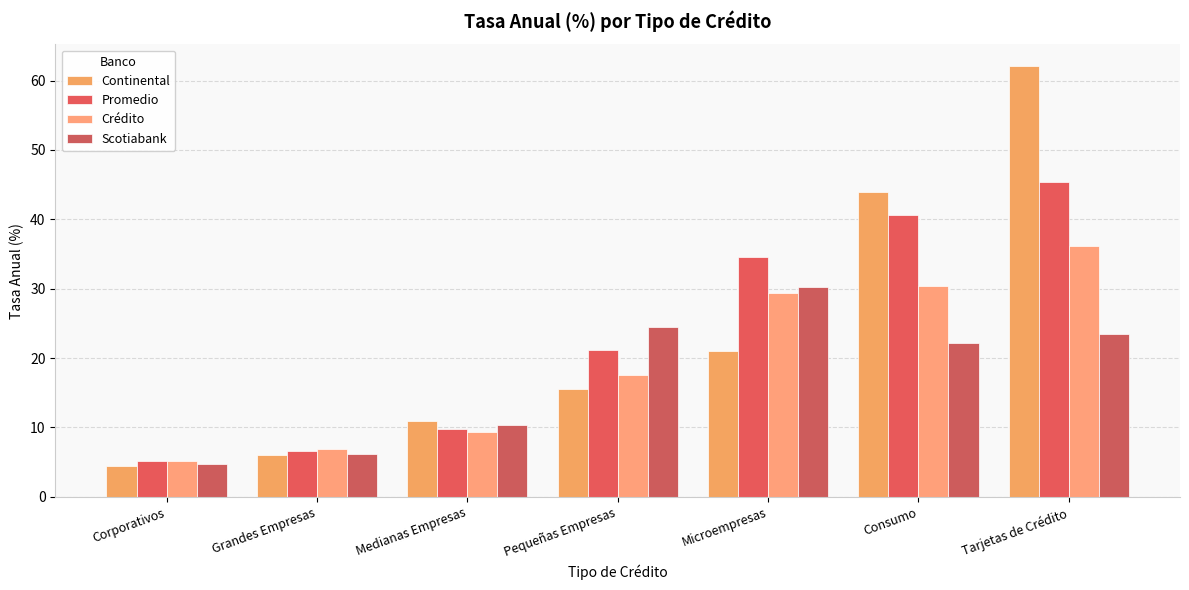

At which label does Crédito first exceed 17?

Pequeñas Empresas